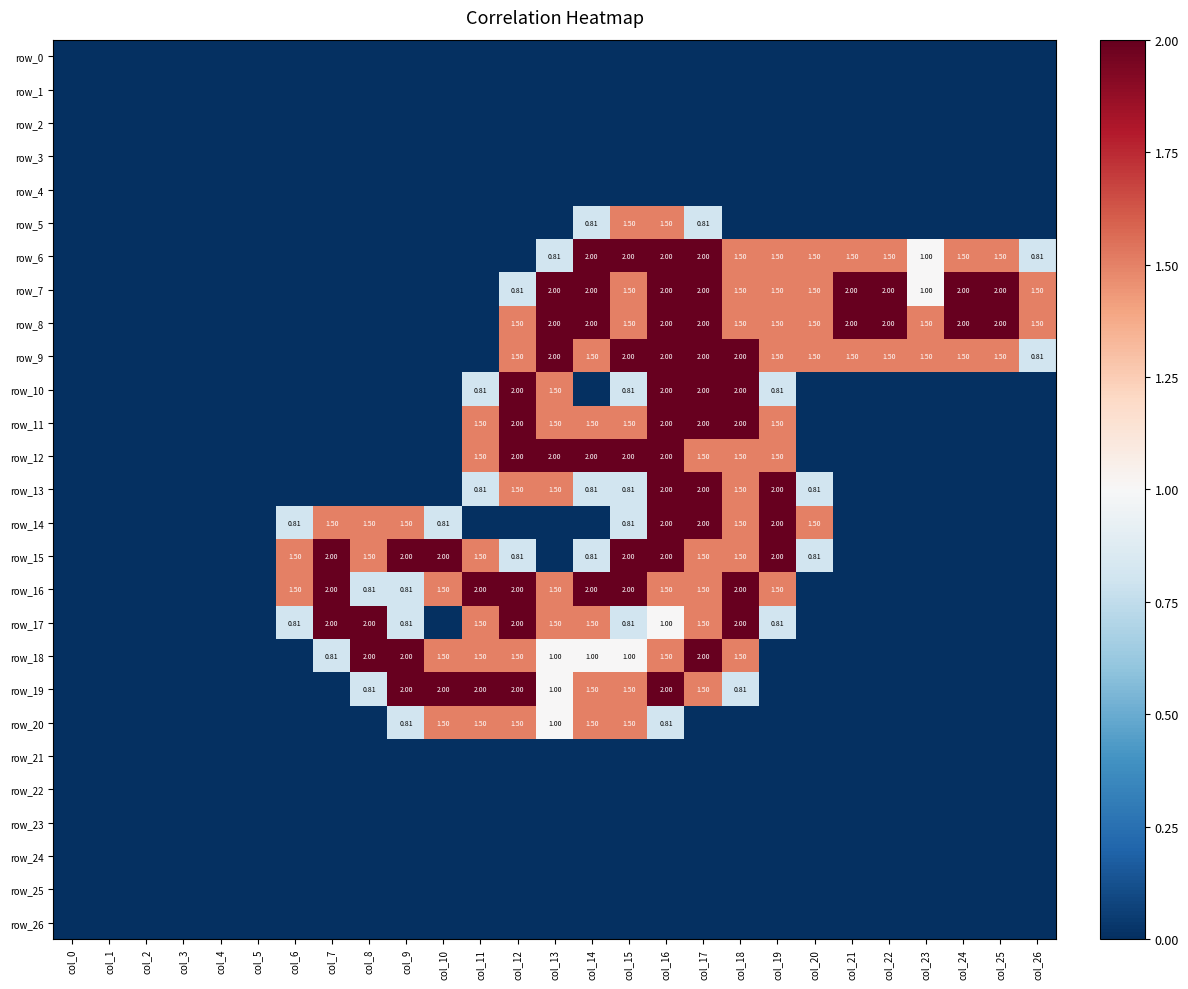

Reading left to right, what are all the values shown in this chart?

row_0: col_0=0.0	col_1=0.0	col_2=0.0	col_3=0.0	col_4=0.0	col_5=0.0	col_6=0.0	col_7=0.0	col_8=0.0	col_9=0.0	col_10=0.0	col_11=0.0	col_12=0.0	col_13=0.0	col_14=0.0	col_15=0.0	col_16=0.0	col_17=0.0	col_18=0.0	col_19=0.0	col_20=0.0	col_21=0.0	col_22=0.0	col_23=0.0	col_24=0.0	col_25=0.0	col_26=0.0
row_1: col_0=0.0	col_1=0.0	col_2=0.0	col_3=0.0	col_4=0.0	col_5=0.0	col_6=0.0	col_7=0.0	col_8=0.0	col_9=0.0	col_10=0.0	col_11=0.0	col_12=0.0	col_13=0.0	col_14=0.0	col_15=0.0	col_16=0.0	col_17=0.0	col_18=0.0	col_19=0.0	col_20=0.0	col_21=0.0	col_22=0.0	col_23=0.0	col_24=0.0	col_25=0.0	col_26=0.0
row_2: col_0=0.0	col_1=0.0	col_2=0.0	col_3=0.0	col_4=0.0	col_5=0.0	col_6=0.0	col_7=0.0	col_8=0.0	col_9=0.0	col_10=0.0	col_11=0.0	col_12=0.0	col_13=0.0	col_14=0.0	col_15=0.0	col_16=0.0	col_17=0.0	col_18=0.0	col_19=0.0	col_20=0.0	col_21=0.0	col_22=0.0	col_23=0.0	col_24=0.0	col_25=0.0	col_26=0.0
row_3: col_0=0.0	col_1=0.0	col_2=0.0	col_3=0.0	col_4=0.0	col_5=0.0	col_6=0.0	col_7=0.0	col_8=0.0	col_9=0.0	col_10=0.0	col_11=0.0	col_12=0.0	col_13=0.0	col_14=0.0	col_15=0.0	col_16=0.0	col_17=0.0	col_18=0.0	col_19=0.0	col_20=0.0	col_21=0.0	col_22=0.0	col_23=0.0	col_24=0.0	col_25=0.0	col_26=0.0
row_4: col_0=0.0	col_1=0.0	col_2=0.0	col_3=0.0	col_4=0.0	col_5=0.0	col_6=0.0	col_7=0.0	col_8=0.0	col_9=0.0	col_10=0.0	col_11=0.0	col_12=0.0	col_13=0.0	col_14=0.0	col_15=0.0	col_16=0.0	col_17=0.0	col_18=0.0	col_19=0.0	col_20=0.0	col_21=0.0	col_22=0.0	col_23=0.0	col_24=0.0	col_25=0.0	col_26=0.0
row_5: col_0=0.0	col_1=0.0	col_2=0.0	col_3=0.0	col_4=0.0	col_5=0.0	col_6=0.0	col_7=0.0	col_8=0.0	col_9=0.0	col_10=0.0	col_11=0.0	col_12=0.0	col_13=0.0	col_14=0.8	col_15=1.5	col_16=1.5	col_17=0.8	col_18=0.0	col_19=0.0	col_20=0.0	col_21=0.0	col_22=0.0	col_23=0.0	col_24=0.0	col_25=0.0	col_26=0.0
row_6: col_0=0.0	col_1=0.0	col_2=0.0	col_3=0.0	col_4=0.0	col_5=0.0	col_6=0.0	col_7=0.0	col_8=0.0	col_9=0.0	col_10=0.0	col_11=0.0	col_12=0.0	col_13=0.8	col_14=2.0	col_15=2.0	col_16=2.0	col_17=2.0	col_18=1.5	col_19=1.5	col_20=1.5	col_21=1.5	col_22=1.5	col_23=1.0	col_24=1.5	col_25=1.5	col_26=0.8
row_7: col_0=0.0	col_1=0.0	col_2=0.0	col_3=0.0	col_4=0.0	col_5=0.0	col_6=0.0	col_7=0.0	col_8=0.0	col_9=0.0	col_10=0.0	col_11=0.0	col_12=0.8	col_13=2.0	col_14=2.0	col_15=1.5	col_16=2.0	col_17=2.0	col_18=1.5	col_19=1.5	col_20=1.5	col_21=2.0	col_22=2.0	col_23=1.0	col_24=2.0	col_25=2.0	col_26=1.5
row_8: col_0=0.0	col_1=0.0	col_2=0.0	col_3=0.0	col_4=0.0	col_5=0.0	col_6=0.0	col_7=0.0	col_8=0.0	col_9=0.0	col_10=0.0	col_11=0.0	col_12=1.5	col_13=2.0	col_14=2.0	col_15=1.5	col_16=2.0	col_17=2.0	col_18=1.5	col_19=1.5	col_20=1.5	col_21=2.0	col_22=2.0	col_23=1.5	col_24=2.0	col_25=2.0	col_26=1.5
row_9: col_0=0.0	col_1=0.0	col_2=0.0	col_3=0.0	col_4=0.0	col_5=0.0	col_6=0.0	col_7=0.0	col_8=0.0	col_9=0.0	col_10=0.0	col_11=0.0	col_12=1.5	col_13=2.0	col_14=1.5	col_15=2.0	col_16=2.0	col_17=2.0	col_18=2.0	col_19=1.5	col_20=1.5	col_21=1.5	col_22=1.5	col_23=1.5	col_24=1.5	col_25=1.5	col_26=0.8
row_10: col_0=0.0	col_1=0.0	col_2=0.0	col_3=0.0	col_4=0.0	col_5=0.0	col_6=0.0	col_7=0.0	col_8=0.0	col_9=0.0	col_10=0.0	col_11=0.8	col_12=2.0	col_13=1.5	col_14=0.0	col_15=0.8	col_16=2.0	col_17=2.0	col_18=2.0	col_19=0.8	col_20=0.0	col_21=0.0	col_22=0.0	col_23=0.0	col_24=0.0	col_25=0.0	col_26=0.0
row_11: col_0=0.0	col_1=0.0	col_2=0.0	col_3=0.0	col_4=0.0	col_5=0.0	col_6=0.0	col_7=0.0	col_8=0.0	col_9=0.0	col_10=0.0	col_11=1.5	col_12=2.0	col_13=1.5	col_14=1.5	col_15=1.5	col_16=2.0	col_17=2.0	col_18=2.0	col_19=1.5	col_20=0.0	col_21=0.0	col_22=0.0	col_23=0.0	col_24=0.0	col_25=0.0	col_26=0.0
row_12: col_0=0.0	col_1=0.0	col_2=0.0	col_3=0.0	col_4=0.0	col_5=0.0	col_6=0.0	col_7=0.0	col_8=0.0	col_9=0.0	col_10=0.0	col_11=1.5	col_12=2.0	col_13=2.0	col_14=2.0	col_15=2.0	col_16=2.0	col_17=1.5	col_18=1.5	col_19=1.5	col_20=0.0	col_21=0.0	col_22=0.0	col_23=0.0	col_24=0.0	col_25=0.0	col_26=0.0
row_13: col_0=0.0	col_1=0.0	col_2=0.0	col_3=0.0	col_4=0.0	col_5=0.0	col_6=0.0	col_7=0.0	col_8=0.0	col_9=0.0	col_10=0.0	col_11=0.8	col_12=1.5	col_13=1.5	col_14=0.8	col_15=0.8	col_16=2.0	col_17=2.0	col_18=1.5	col_19=2.0	col_20=0.8	col_21=0.0	col_22=0.0	col_23=0.0	col_24=0.0	col_25=0.0	col_26=0.0
row_14: col_0=0.0	col_1=0.0	col_2=0.0	col_3=0.0	col_4=0.0	col_5=0.0	col_6=0.8	col_7=1.5	col_8=1.5	col_9=1.5	col_10=0.8	col_11=0.0	col_12=0.0	col_13=0.0	col_14=0.0	col_15=0.8	col_16=2.0	col_17=2.0	col_18=1.5	col_19=2.0	col_20=1.5	col_21=0.0	col_22=0.0	col_23=0.0	col_24=0.0	col_25=0.0	col_26=0.0
row_15: col_0=0.0	col_1=0.0	col_2=0.0	col_3=0.0	col_4=0.0	col_5=0.0	col_6=1.5	col_7=2.0	col_8=1.5	col_9=2.0	col_10=2.0	col_11=1.5	col_12=0.8	col_13=0.0	col_14=0.8	col_15=2.0	col_16=2.0	col_17=1.5	col_18=1.5	col_19=2.0	col_20=0.8	col_21=0.0	col_22=0.0	col_23=0.0	col_24=0.0	col_25=0.0	col_26=0.0
row_16: col_0=0.0	col_1=0.0	col_2=0.0	col_3=0.0	col_4=0.0	col_5=0.0	col_6=1.5	col_7=2.0	col_8=0.8	col_9=0.8	col_10=1.5	col_11=2.0	col_12=2.0	col_13=1.5	col_14=2.0	col_15=2.0	col_16=1.5	col_17=1.5	col_18=2.0	col_19=1.5	col_20=0.0	col_21=0.0	col_22=0.0	col_23=0.0	col_24=0.0	col_25=0.0	col_26=0.0
row_17: col_0=0.0	col_1=0.0	col_2=0.0	col_3=0.0	col_4=0.0	col_5=0.0	col_6=0.8	col_7=2.0	col_8=2.0	col_9=0.8	col_10=0.0	col_11=1.5	col_12=2.0	col_13=1.5	col_14=1.5	col_15=0.8	col_16=1.0	col_17=1.5	col_18=2.0	col_19=0.8	col_20=0.0	col_21=0.0	col_22=0.0	col_23=0.0	col_24=0.0	col_25=0.0	col_26=0.0
row_18: col_0=0.0	col_1=0.0	col_2=0.0	col_3=0.0	col_4=0.0	col_5=0.0	col_6=0.0	col_7=0.8	col_8=2.0	col_9=2.0	col_10=1.5	col_11=1.5	col_12=1.5	col_13=1.0	col_14=1.0	col_15=1.0	col_16=1.5	col_17=2.0	col_18=1.5	col_19=0.0	col_20=0.0	col_21=0.0	col_22=0.0	col_23=0.0	col_24=0.0	col_25=0.0	col_26=0.0
row_19: col_0=0.0	col_1=0.0	col_2=0.0	col_3=0.0	col_4=0.0	col_5=0.0	col_6=0.0	col_7=0.0	col_8=0.8	col_9=2.0	col_10=2.0	col_11=2.0	col_12=2.0	col_13=1.0	col_14=1.5	col_15=1.5	col_16=2.0	col_17=1.5	col_18=0.8	col_19=0.0	col_20=0.0	col_21=0.0	col_22=0.0	col_23=0.0	col_24=0.0	col_25=0.0	col_26=0.0
row_20: col_0=0.0	col_1=0.0	col_2=0.0	col_3=0.0	col_4=0.0	col_5=0.0	col_6=0.0	col_7=0.0	col_8=0.0	col_9=0.8	col_10=1.5	col_11=1.5	col_12=1.5	col_13=1.0	col_14=1.5	col_15=1.5	col_16=0.8	col_17=0.0	col_18=0.0	col_19=0.0	col_20=0.0	col_21=0.0	col_22=0.0	col_23=0.0	col_24=0.0	col_25=0.0	col_26=0.0
row_21: col_0=0.0	col_1=0.0	col_2=0.0	col_3=0.0	col_4=0.0	col_5=0.0	col_6=0.0	col_7=0.0	col_8=0.0	col_9=0.0	col_10=0.0	col_11=0.0	col_12=0.0	col_13=0.0	col_14=0.0	col_15=0.0	col_16=0.0	col_17=0.0	col_18=0.0	col_19=0.0	col_20=0.0	col_21=0.0	col_22=0.0	col_23=0.0	col_24=0.0	col_25=0.0	col_26=0.0
row_22: col_0=0.0	col_1=0.0	col_2=0.0	col_3=0.0	col_4=0.0	col_5=0.0	col_6=0.0	col_7=0.0	col_8=0.0	col_9=0.0	col_10=0.0	col_11=0.0	col_12=0.0	col_13=0.0	col_14=0.0	col_15=0.0	col_16=0.0	col_17=0.0	col_18=0.0	col_19=0.0	col_20=0.0	col_21=0.0	col_22=0.0	col_23=0.0	col_24=0.0	col_25=0.0	col_26=0.0
row_23: col_0=0.0	col_1=0.0	col_2=0.0	col_3=0.0	col_4=0.0	col_5=0.0	col_6=0.0	col_7=0.0	col_8=0.0	col_9=0.0	col_10=0.0	col_11=0.0	col_12=0.0	col_13=0.0	col_14=0.0	col_15=0.0	col_16=0.0	col_17=0.0	col_18=0.0	col_19=0.0	col_20=0.0	col_21=0.0	col_22=0.0	col_23=0.0	col_24=0.0	col_25=0.0	col_26=0.0
row_24: col_0=0.0	col_1=0.0	col_2=0.0	col_3=0.0	col_4=0.0	col_5=0.0	col_6=0.0	col_7=0.0	col_8=0.0	col_9=0.0	col_10=0.0	col_11=0.0	col_12=0.0	col_13=0.0	col_14=0.0	col_15=0.0	col_16=0.0	col_17=0.0	col_18=0.0	col_19=0.0	col_20=0.0	col_21=0.0	col_22=0.0	col_23=0.0	col_24=0.0	col_25=0.0	col_26=0.0
row_25: col_0=0.0	col_1=0.0	col_2=0.0	col_3=0.0	col_4=0.0	col_5=0.0	col_6=0.0	col_7=0.0	col_8=0.0	col_9=0.0	col_10=0.0	col_11=0.0	col_12=0.0	col_13=0.0	col_14=0.0	col_15=0.0	col_16=0.0	col_17=0.0	col_18=0.0	col_19=0.0	col_20=0.0	col_21=0.0	col_22=0.0	col_23=0.0	col_24=0.0	col_25=0.0	col_26=0.0
row_26: col_0=0.0	col_1=0.0	col_2=0.0	col_3=0.0	col_4=0.0	col_5=0.0	col_6=0.0	col_7=0.0	col_8=0.0	col_9=0.0	col_10=0.0	col_11=0.0	col_12=0.0	col_13=0.0	col_14=0.0	col_15=0.0	col_16=0.0	col_17=0.0	col_18=0.0	col_19=0.0	col_20=0.0	col_21=0.0	col_22=0.0	col_23=0.0	col_24=0.0	col_25=0.0	col_26=0.0